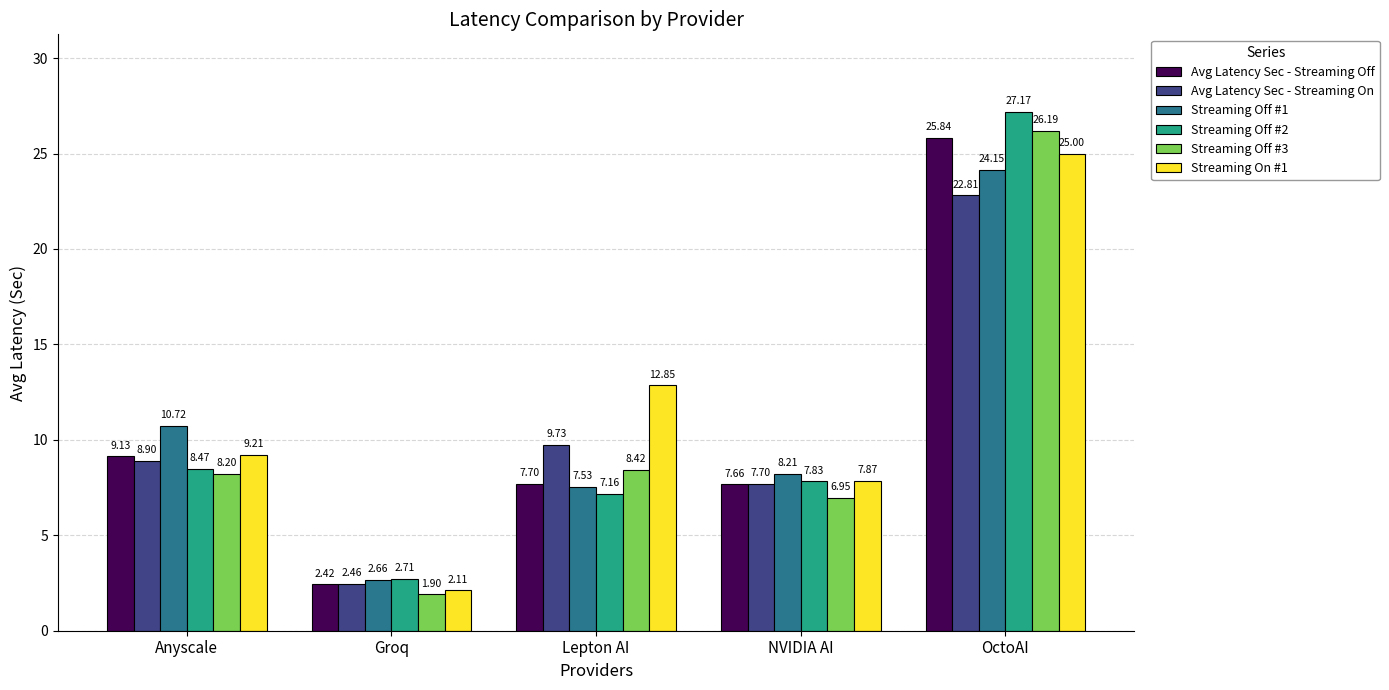

The Streaming Off #1 series shows 2.7 at Groq. True or false?

True